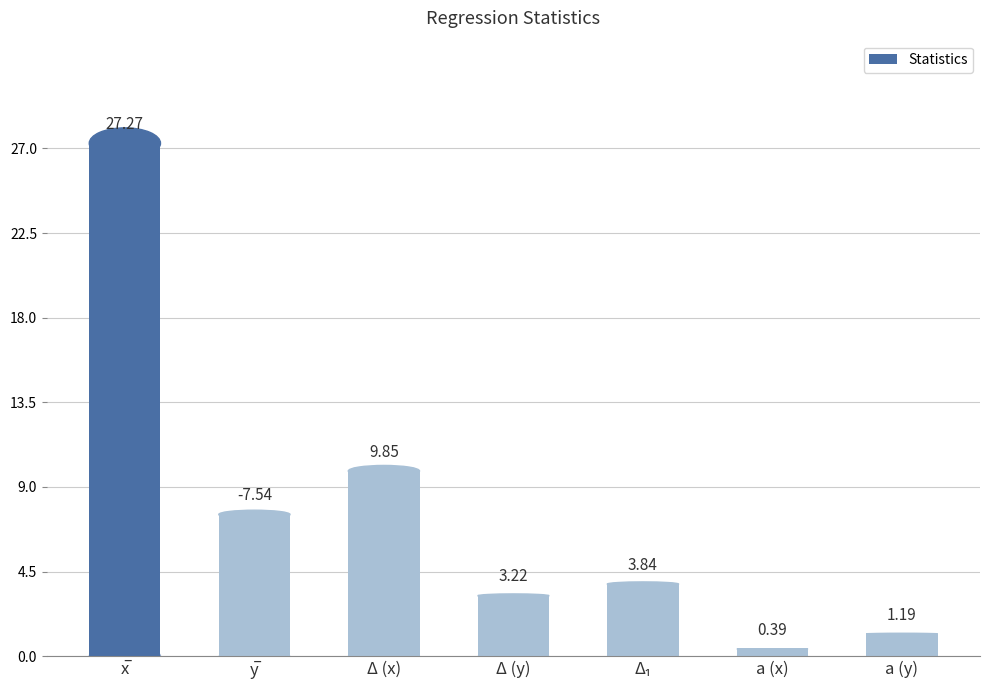

What is the change in value from Δ (x) to a (y)?

-8.7